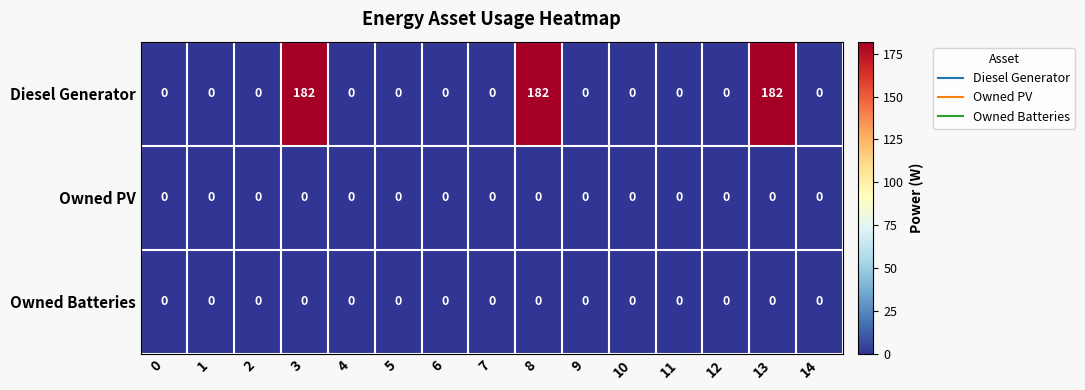

At how many categories does at least one series exceed 77?

3